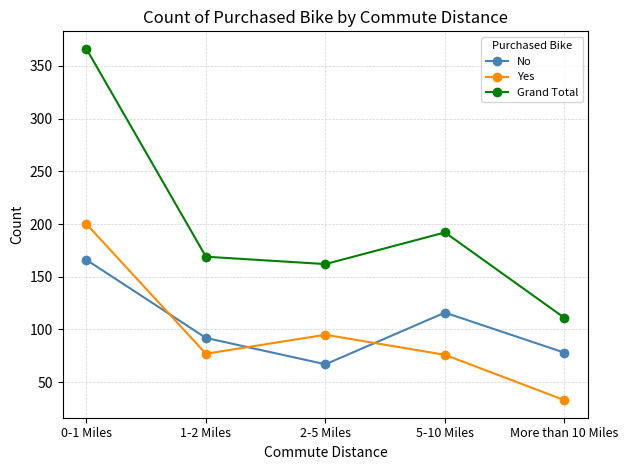

The Yes series shows 95 at 2-5 Miles. True or false?

True